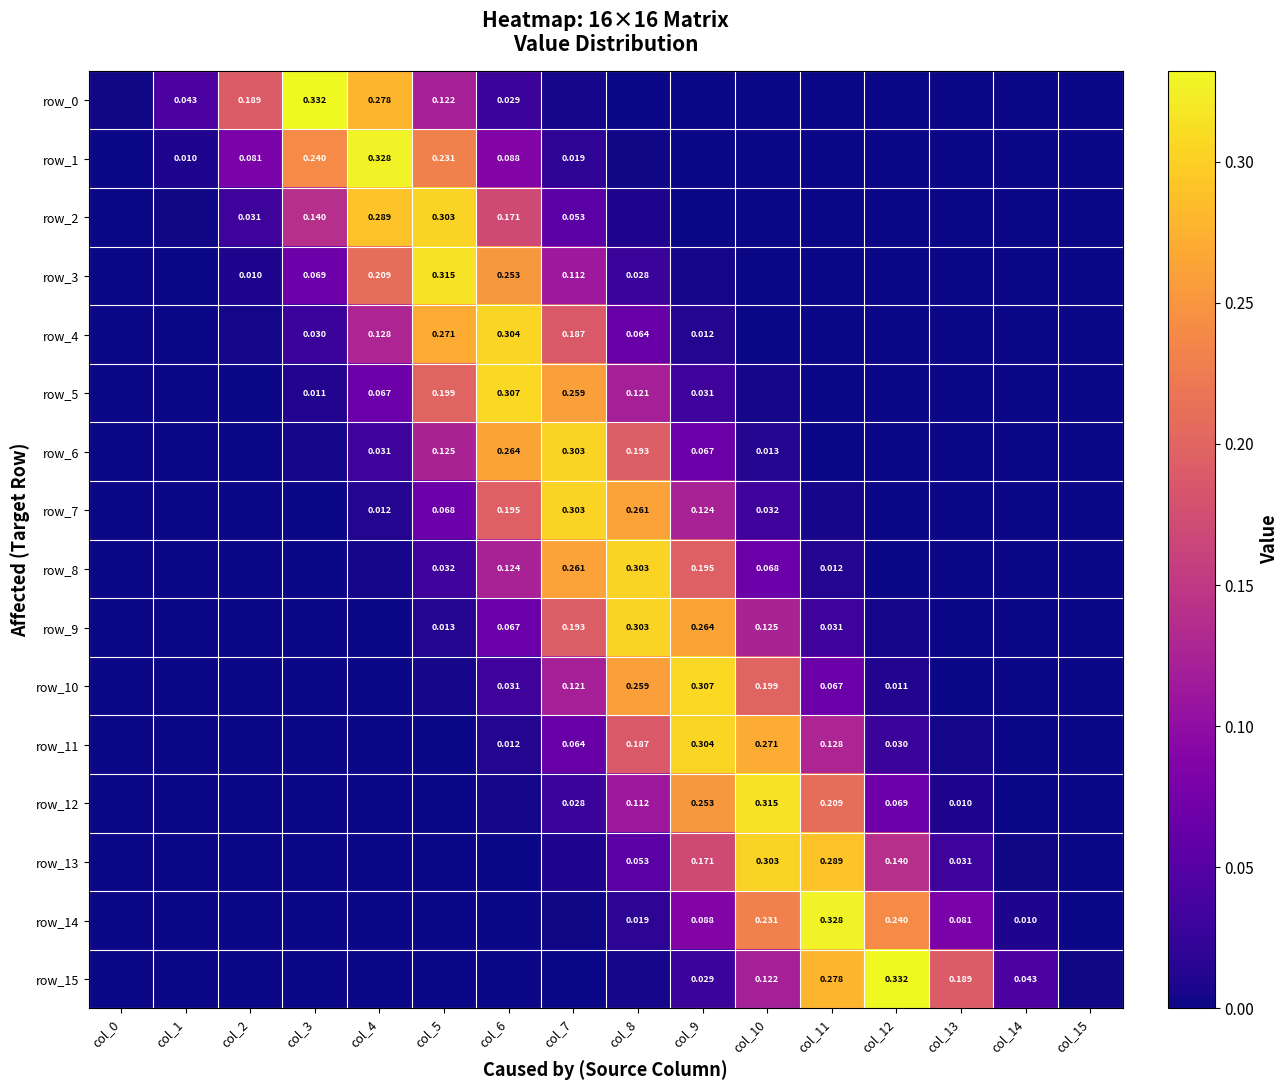

The value of row_13 at col_1 is 0.0. True or false?

False